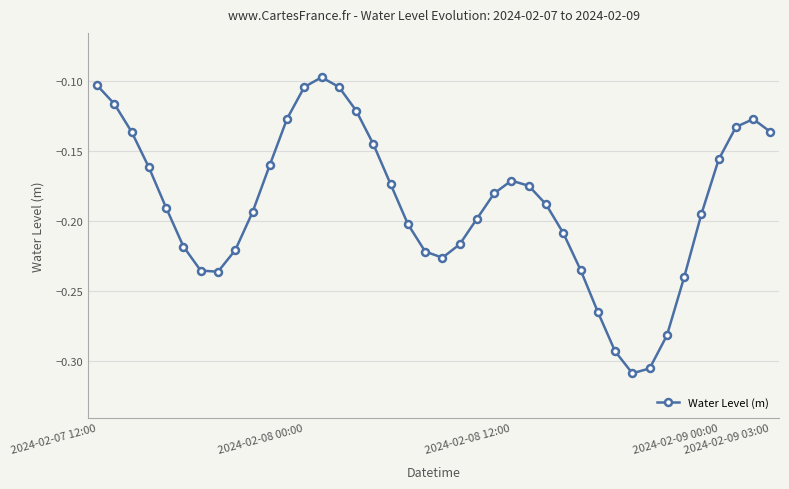

Is this an area chart (filled region under the line)?

No